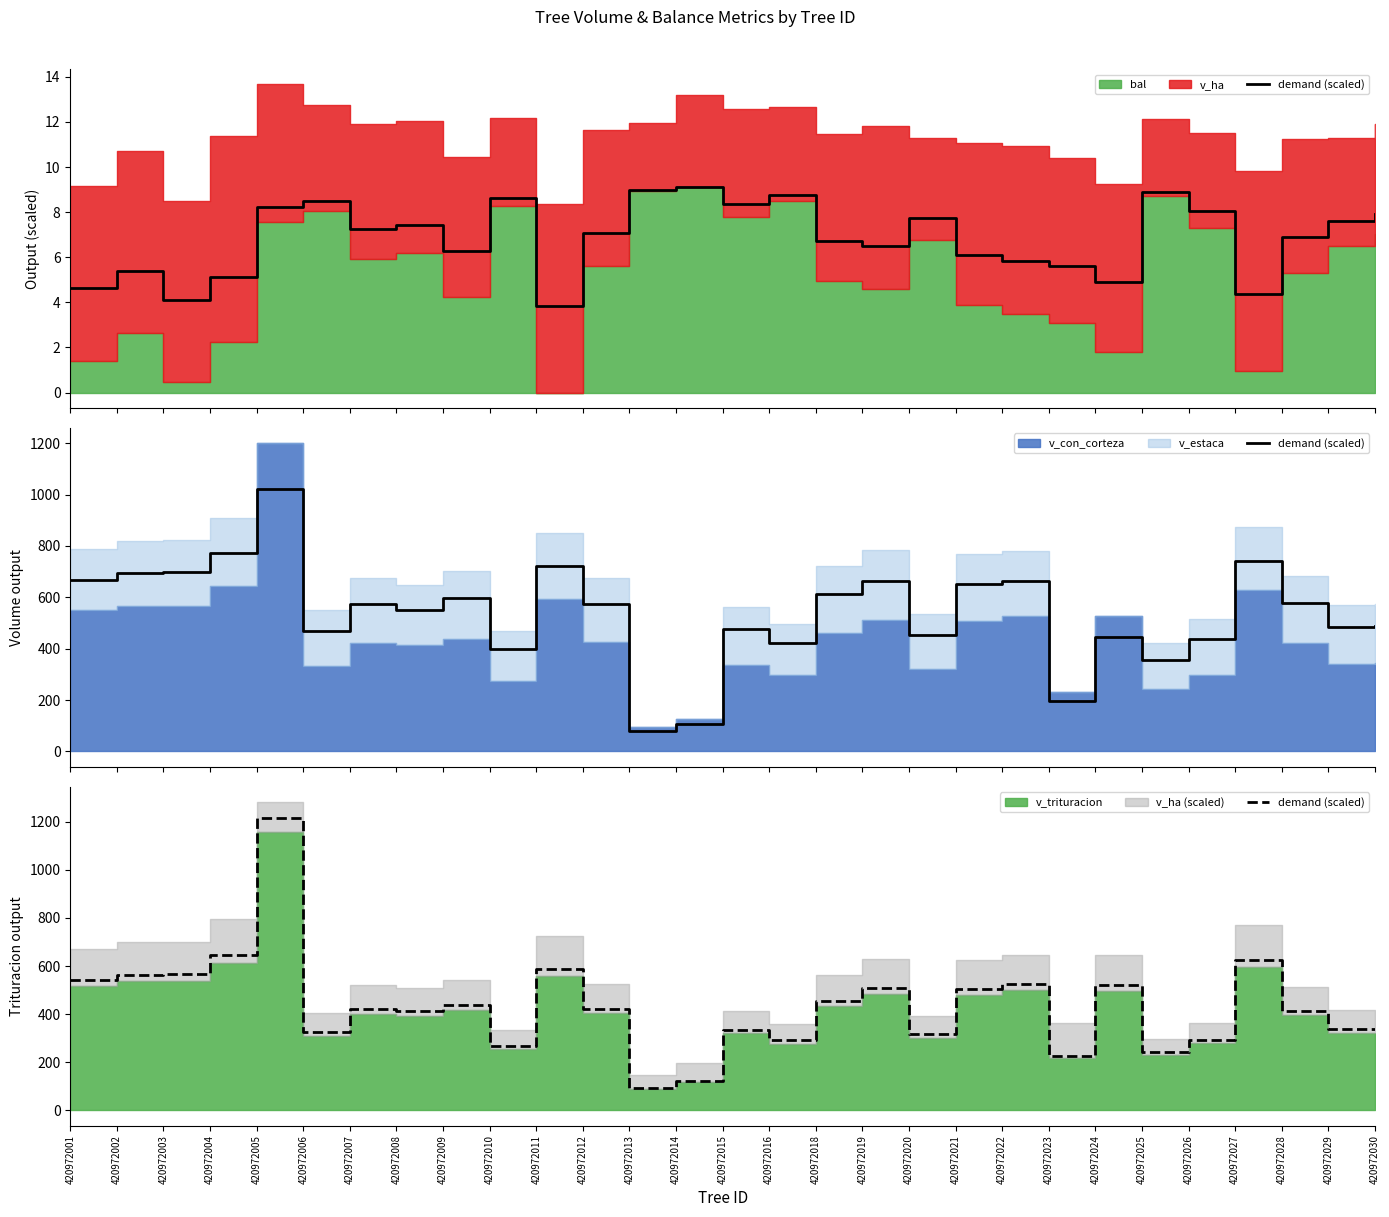

Which has a higher value, 420972007 or 420972030?

420972007